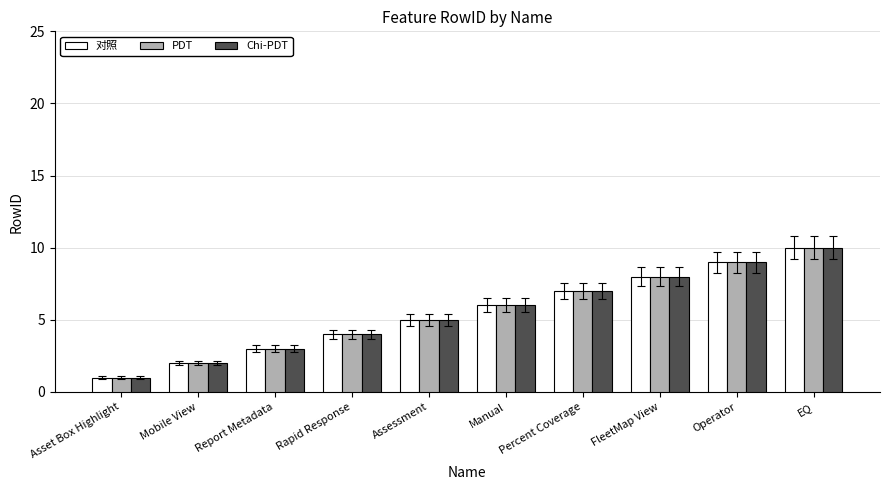

Rank the categories by Chi-PDT value from highest to lowest.

EQ, Operator, FleetMap View, Percent Coverage, Manual, Assessment, Rapid Response, Report Metadata, Mobile View, Asset Box Highlight